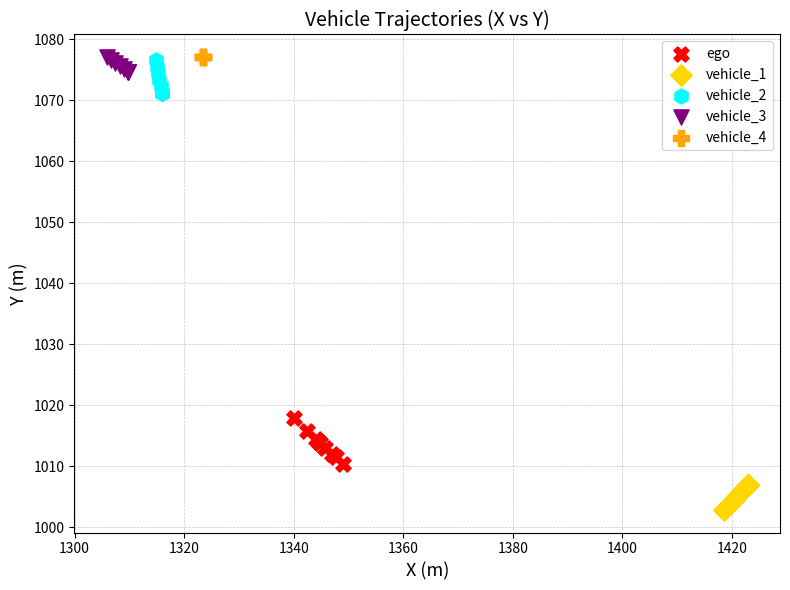

Which series contains the lowest Y value?

vehicle_1